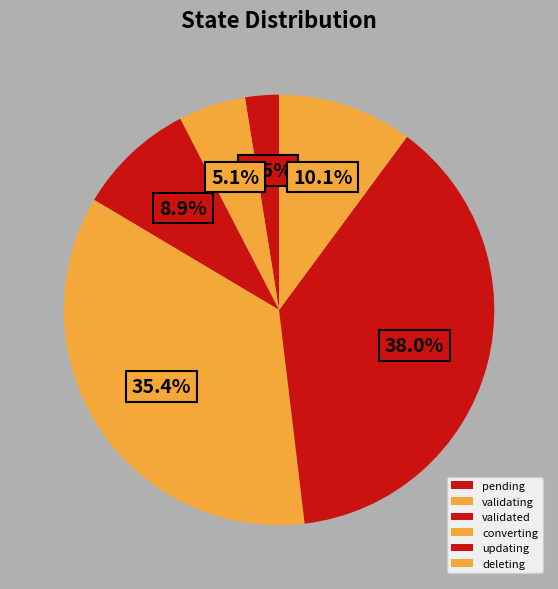

Which slice is the smallest?

pending